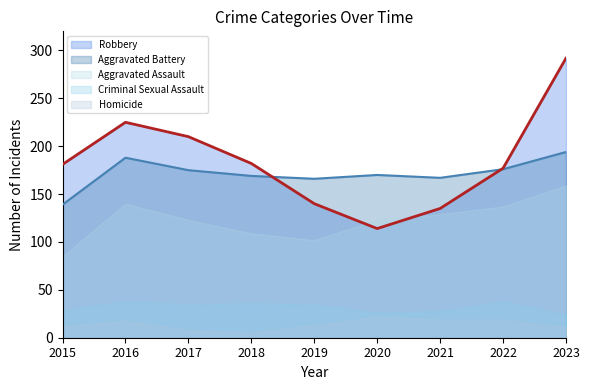

True or false: Aggravated Assault has more than 2 points higher than both neighbors.

False